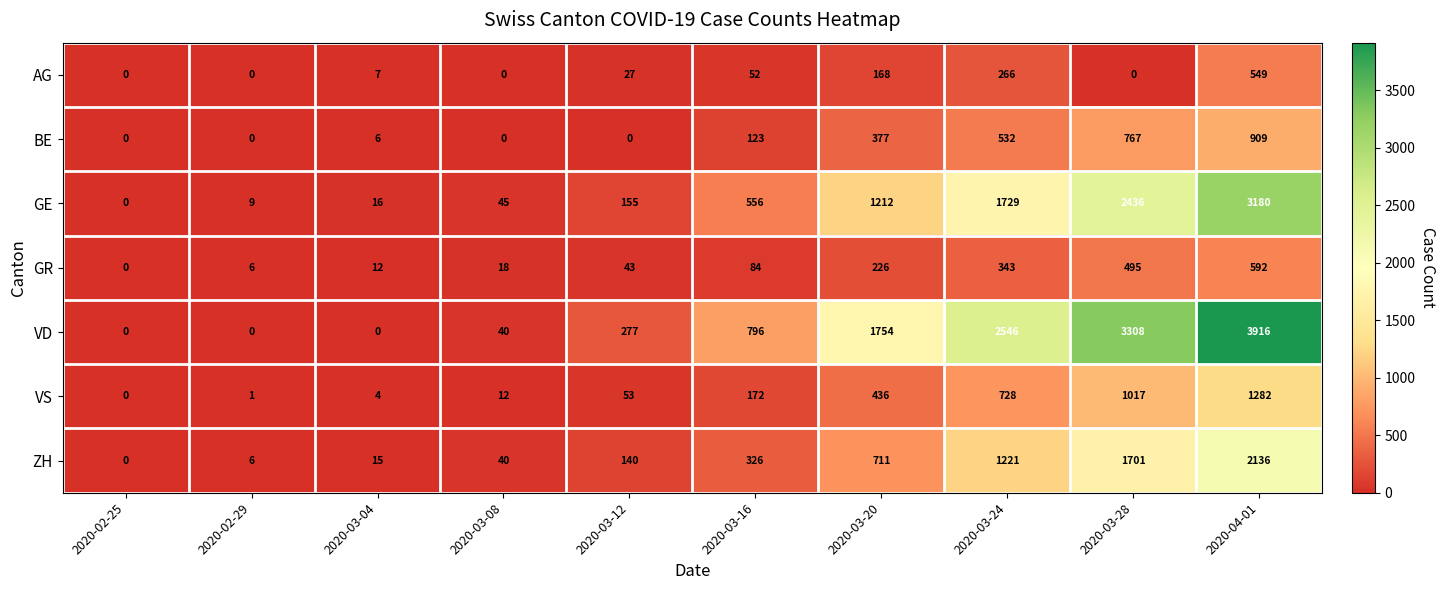

At which category is the sum across all series the highest?

2020-04-01